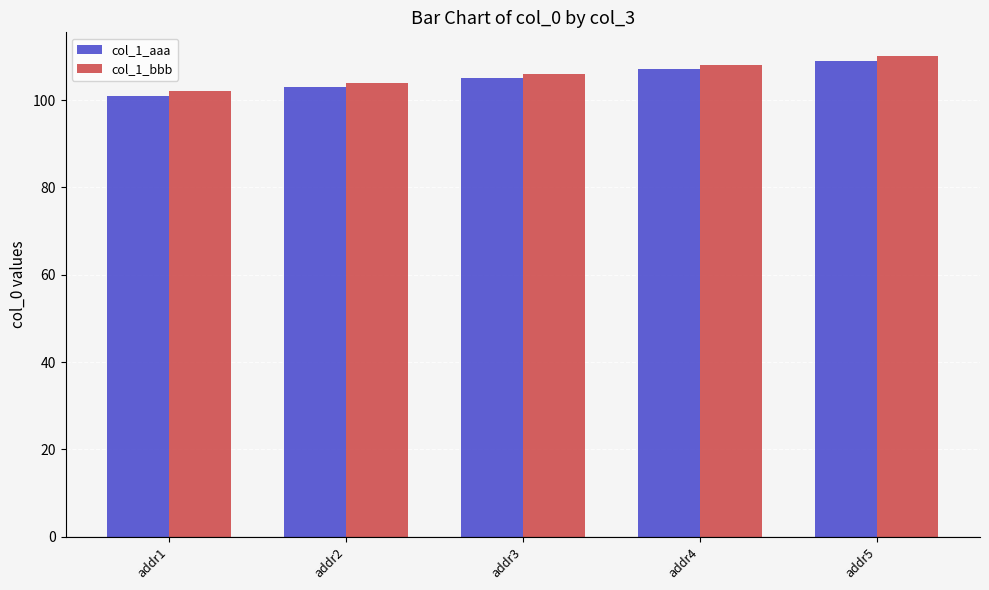

What is the sum of the col_1_aaa values at addr1 and addr5?

210